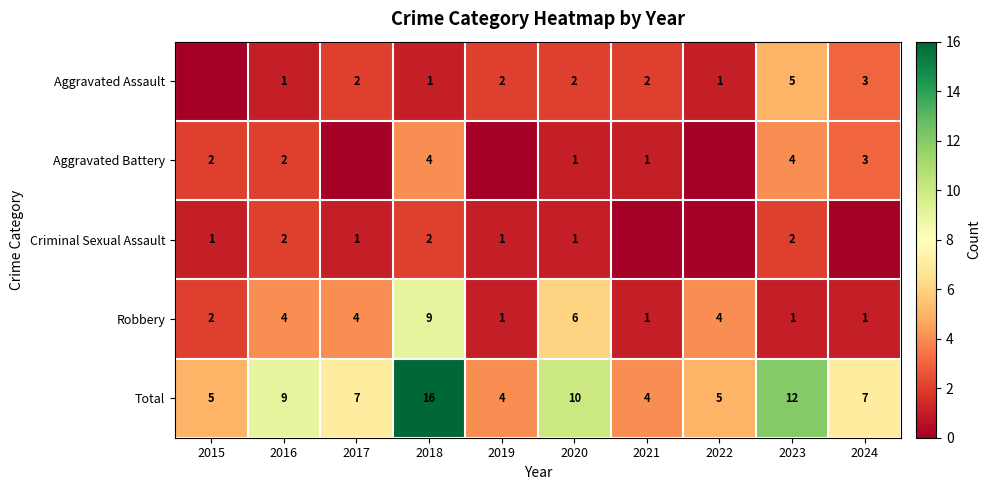

How many values in the Total series are below 7?

4